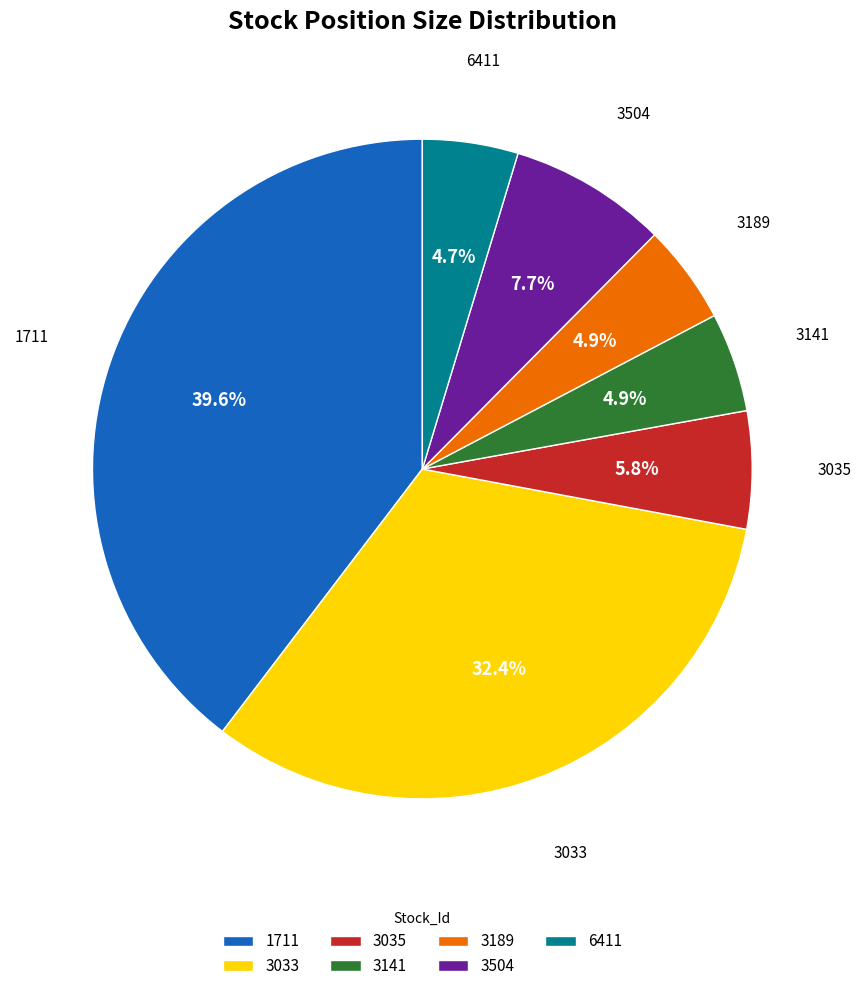

What percentage is NOT represented by 3035?

94.2%